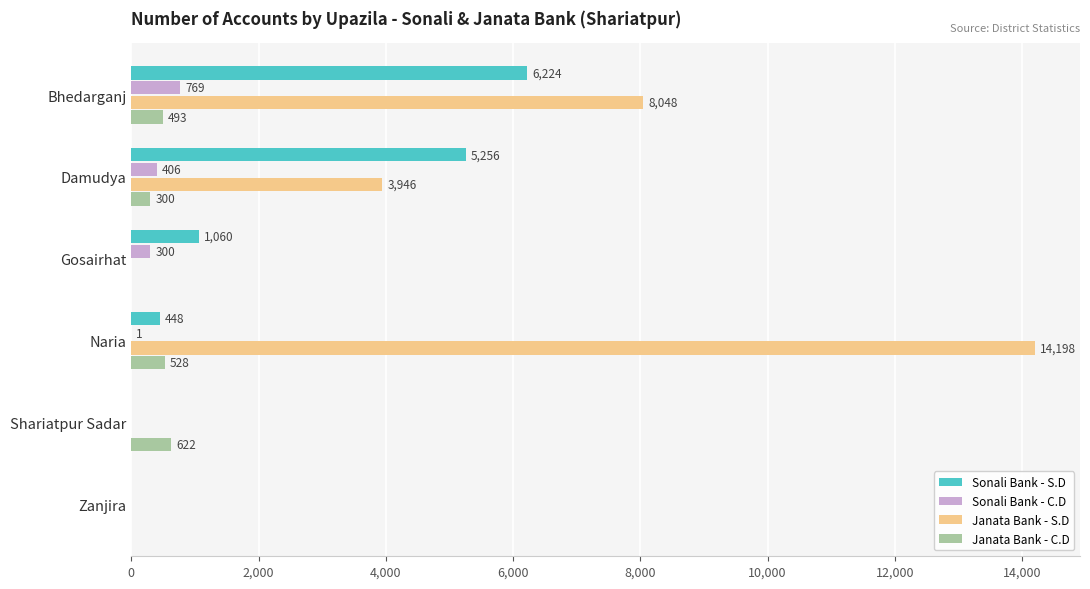

The value of Janata Bank - C.D at Damudya is 300. True or false?

True